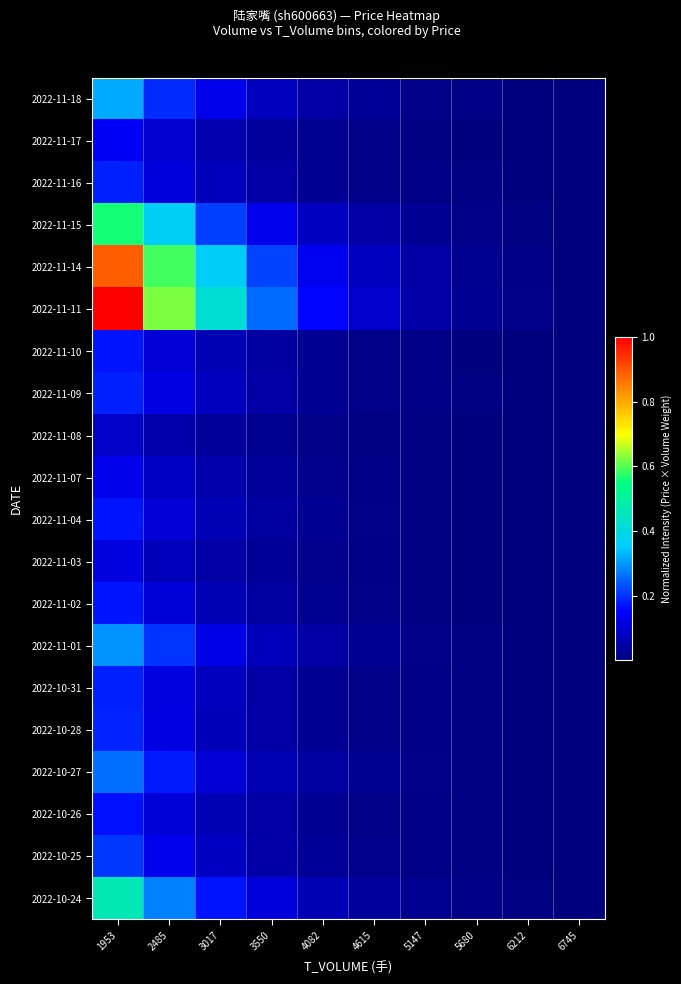

List the series in order of their peak value, highest first.

2022-11-11, 2022-11-14, 2022-11-15, 2022-10-24, 2022-11-18, 2022-11-01, 2022-10-27, 2022-10-25, 2022-10-28, 2022-10-31, 2022-11-09, 2022-11-16, 2022-11-04, 2022-11-10, 2022-11-02, 2022-10-26, 2022-11-17, 2022-11-07, 2022-11-03, 2022-11-08